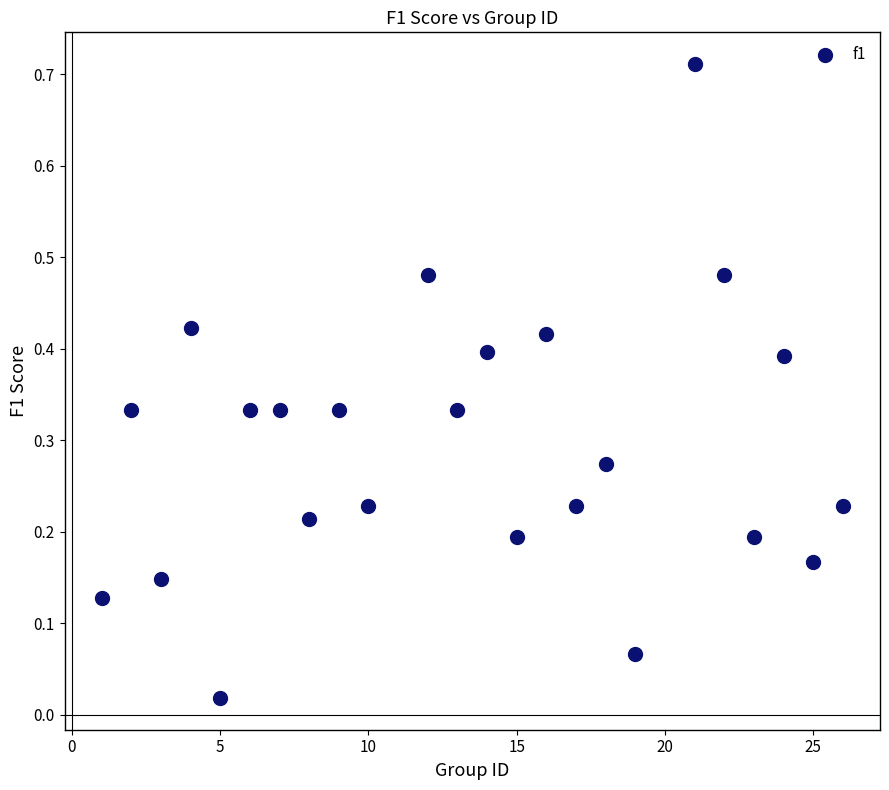

What is the range of X values (max minus min)?

25.0